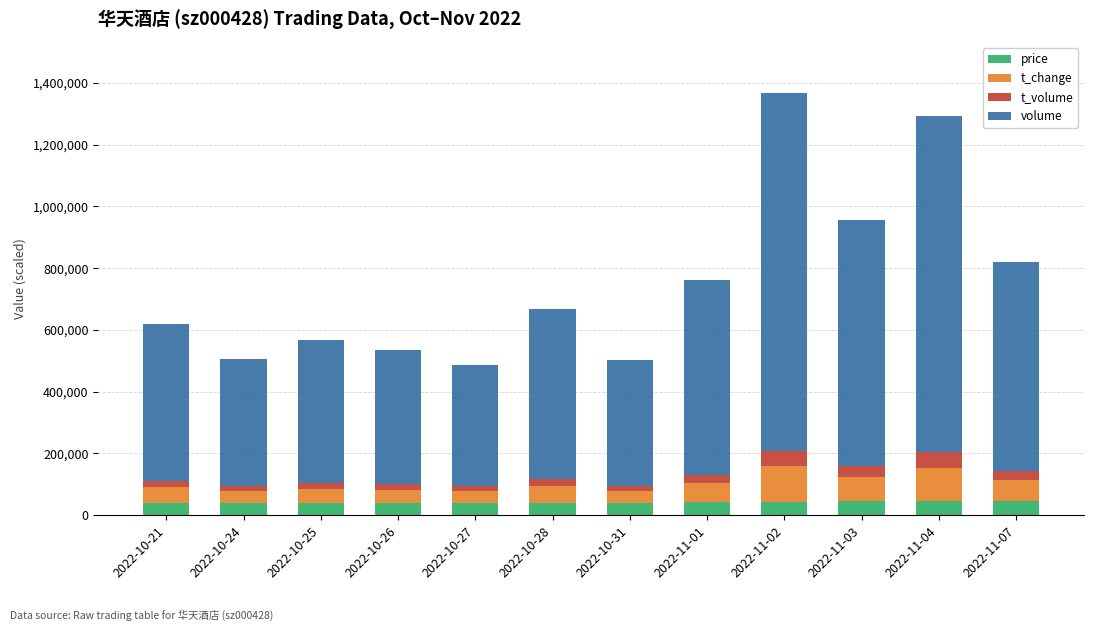

What is the total value across all series at 2022-10-25?

566797.0